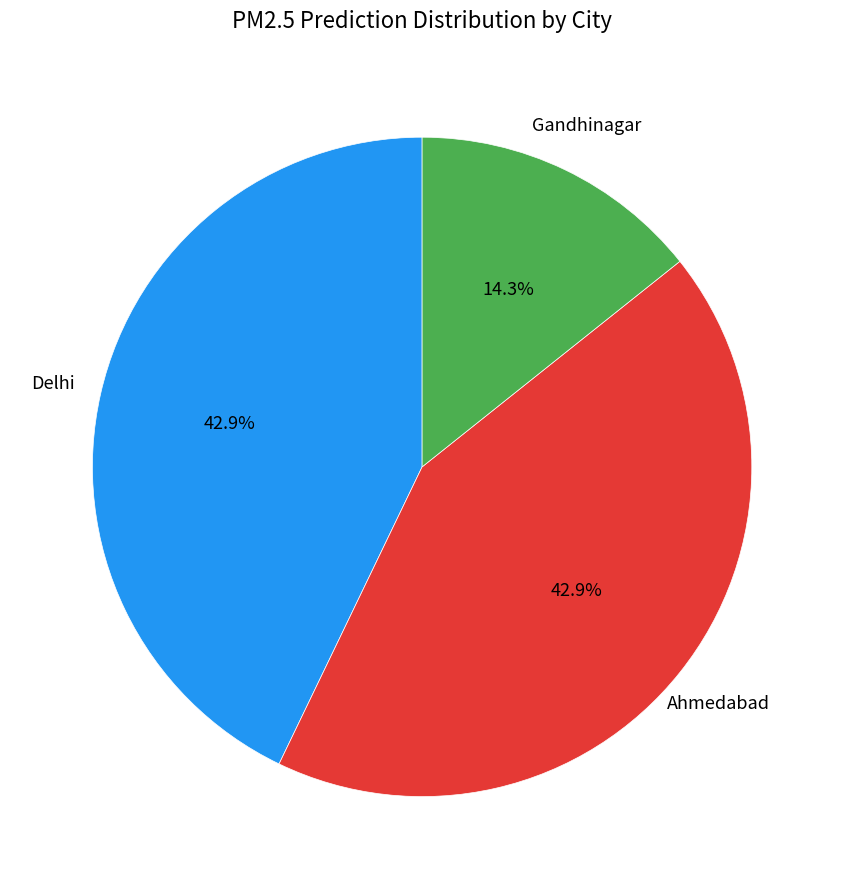

What is the smallest slice in the pie chart?

Gandhinagar